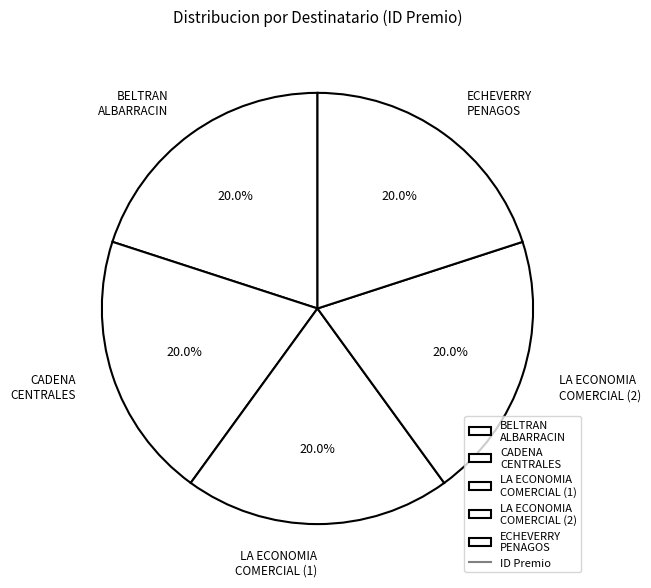

What is the ratio of the value at LA ECONOMIA COMERCIAL (1) to the value at CADENA CENTRALES?

1.0